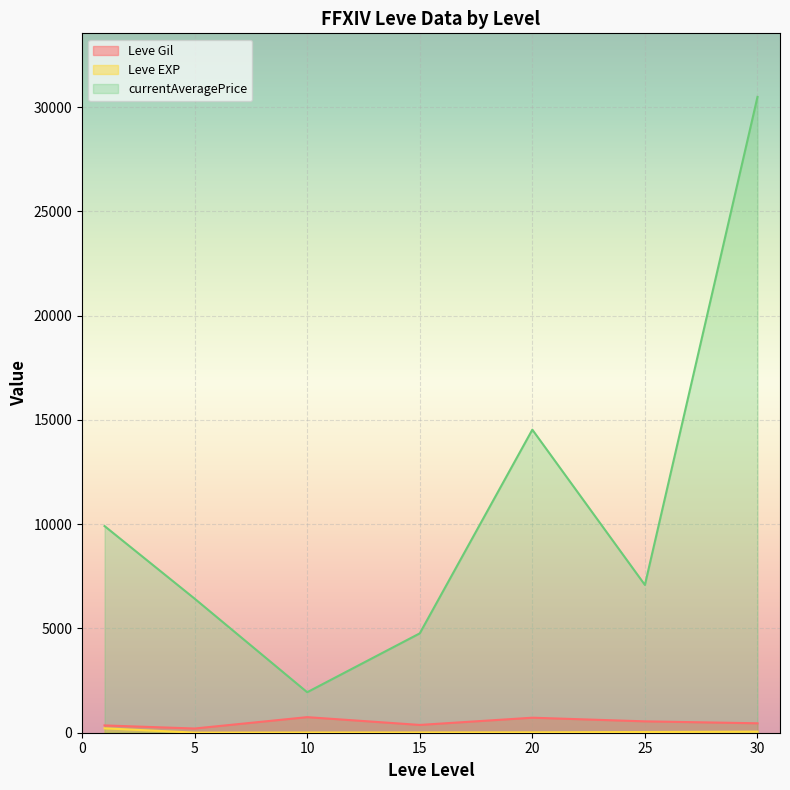

Which series ends up on top after the final intersection of currentAveragePrice and Leve Gil?

currentAveragePrice